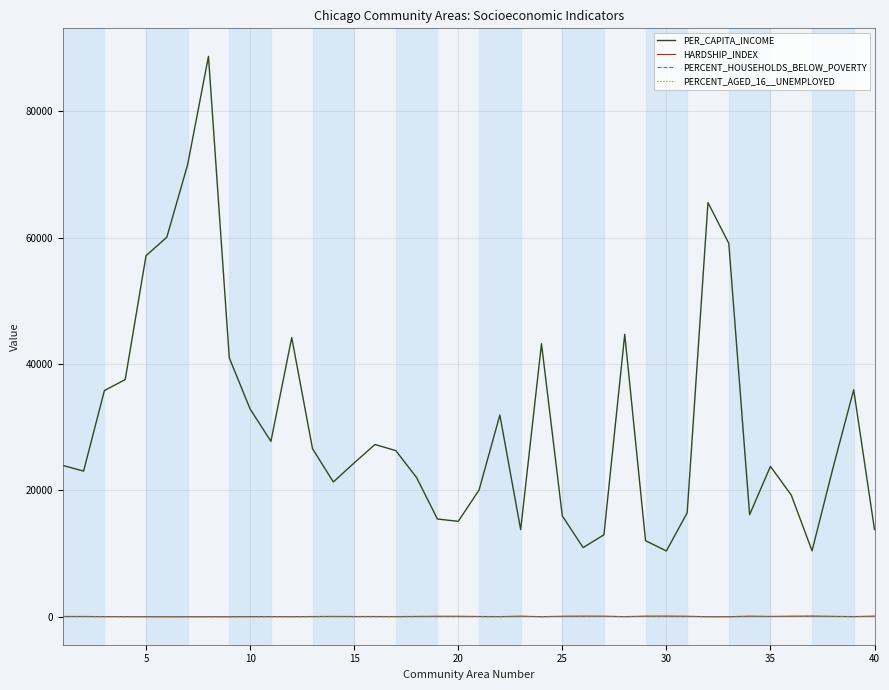

What are all the series names shown in the legend?

PER_CAPITA_INCOME, HARDSHIP_INDEX, PERCENT_HOUSEHOLDS_BELOW_POVERTY, PERCENT_AGED_16__UNEMPLOYED